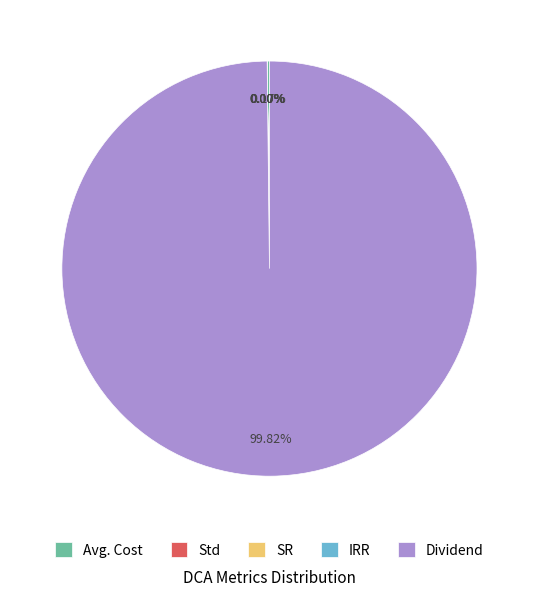

Does any single category account for the majority?

Yes